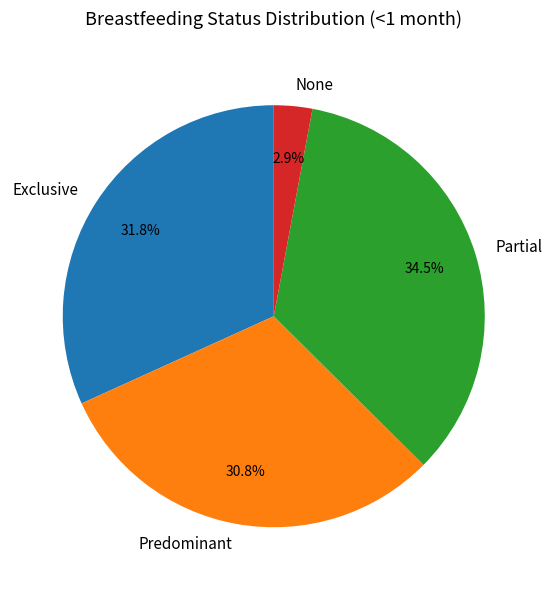

Which category has the smallest portion of the pie?

None